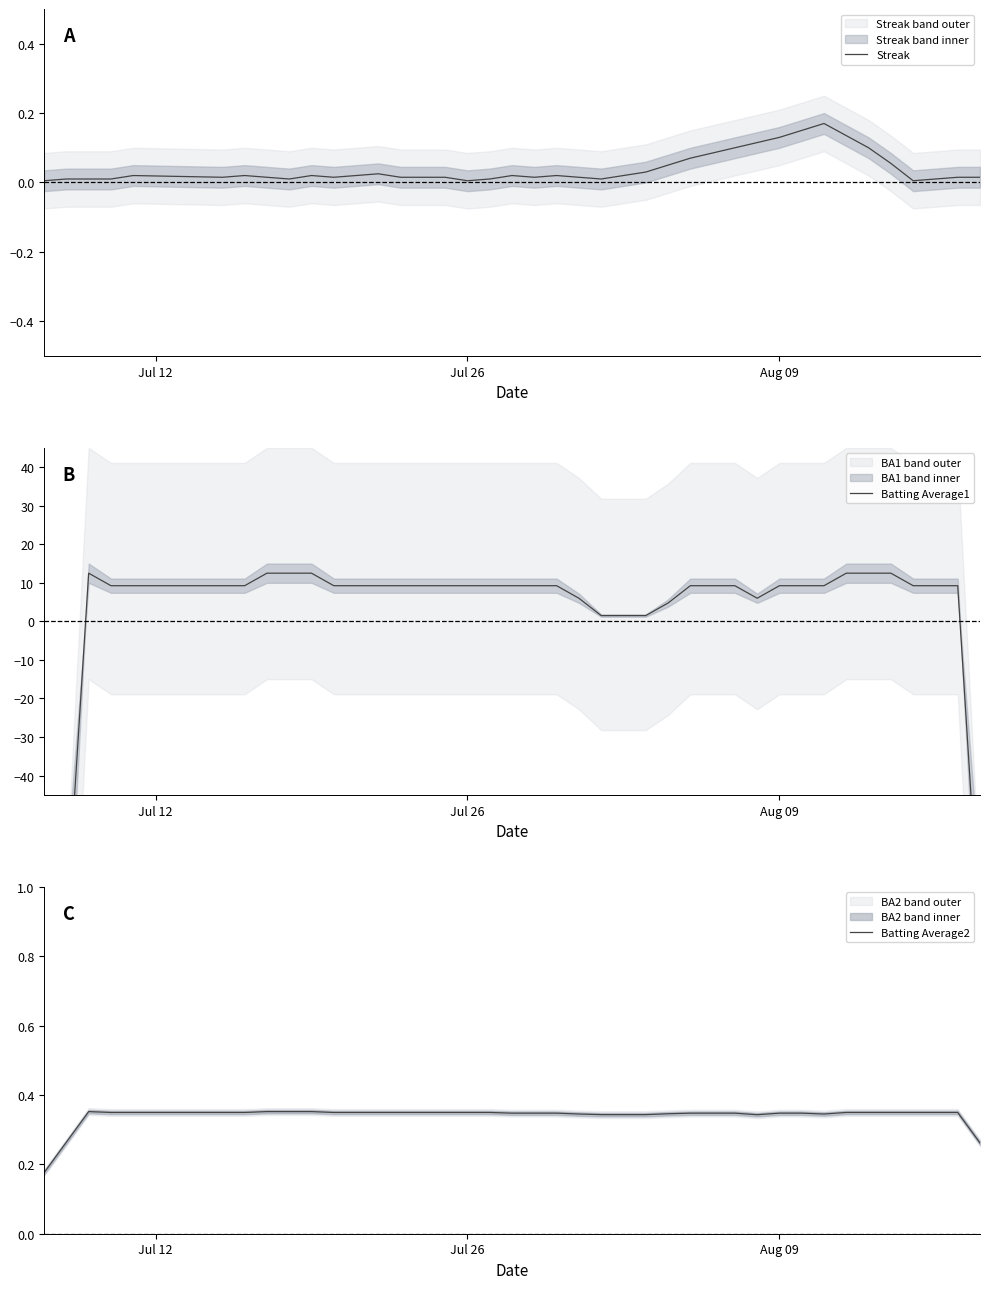

Rank the series by their maximum value, from highest to lowest.

Batting Average1, Batting Average2, Streak